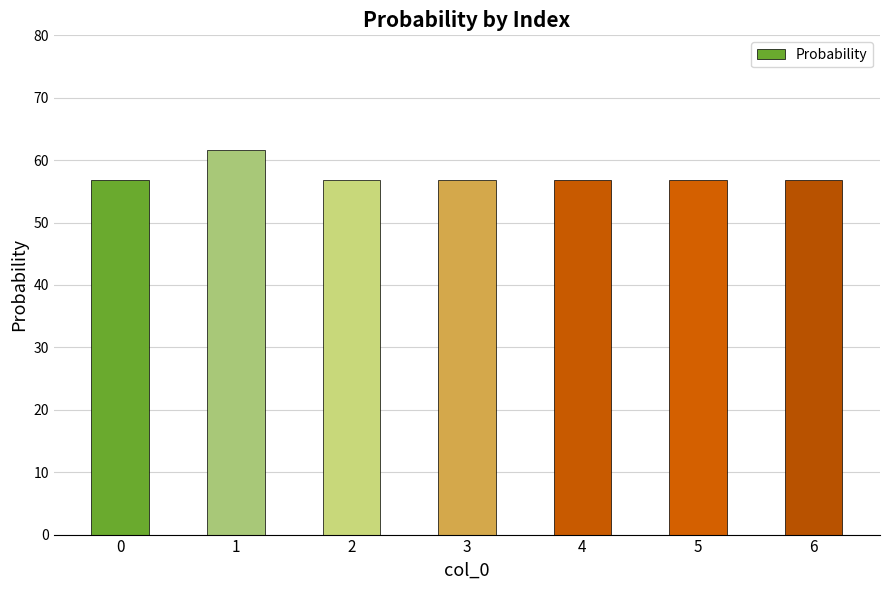

How many bars are there in total?

7